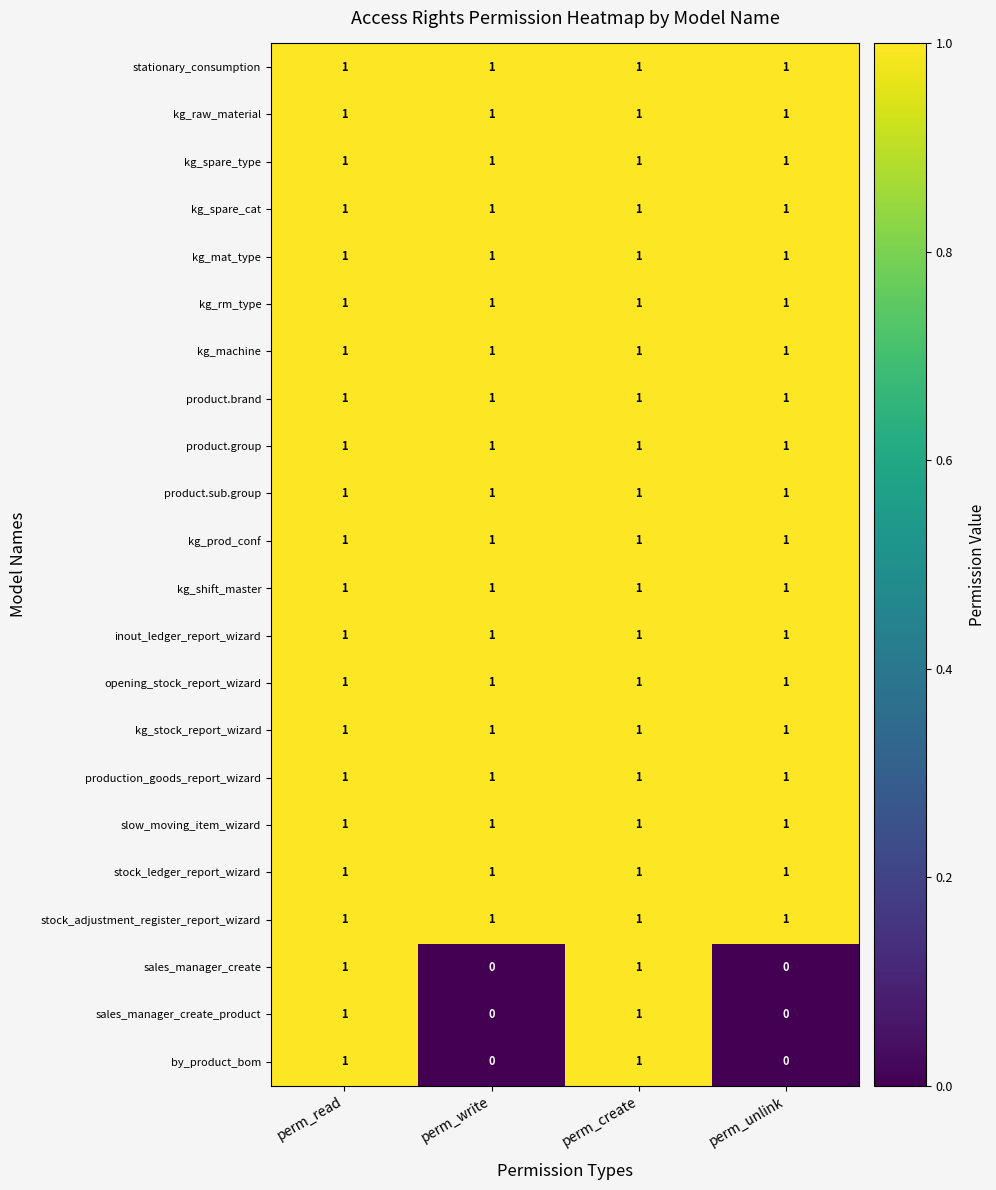

What is the sum of all product.brand values?

4